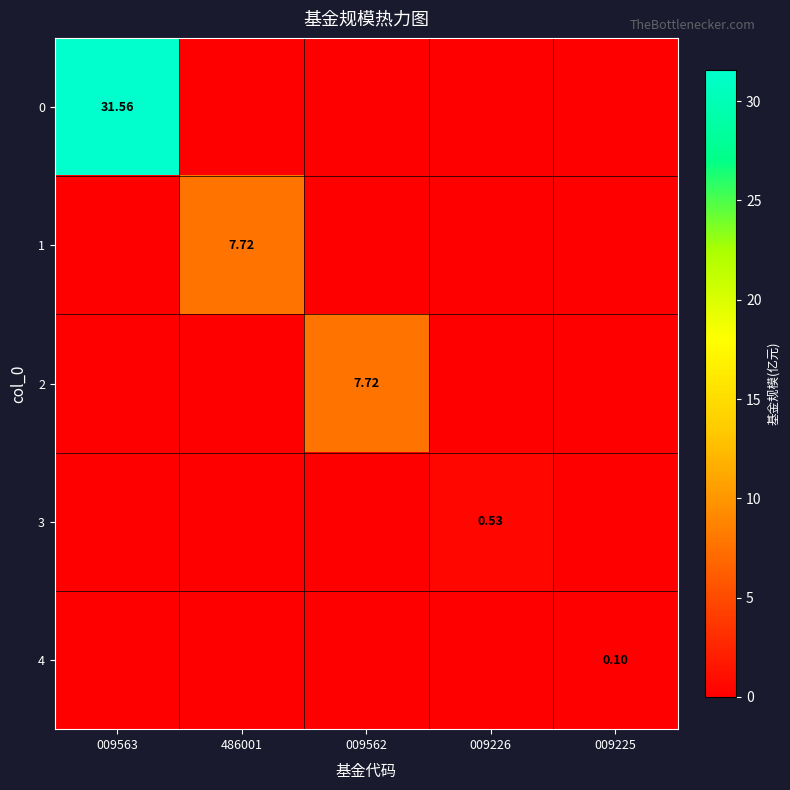

Rank the categories by 3 value from lowest to highest.

009563, 486001, 009562, 009225, 009226